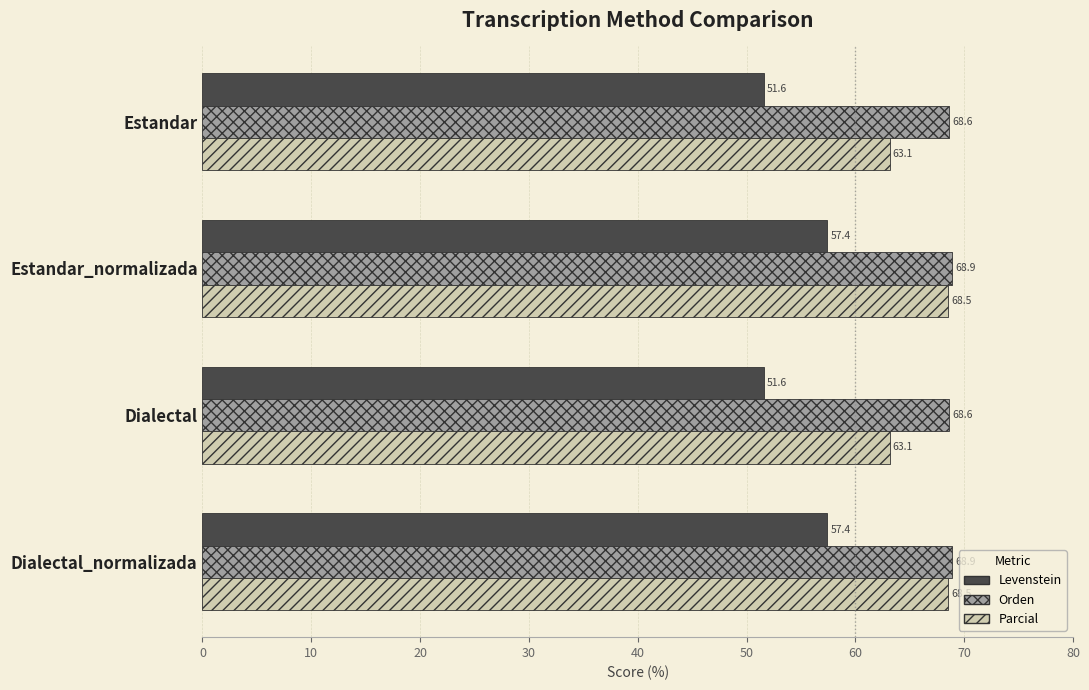

The value of Orden at Dialectal is 68.6. True or false?

True